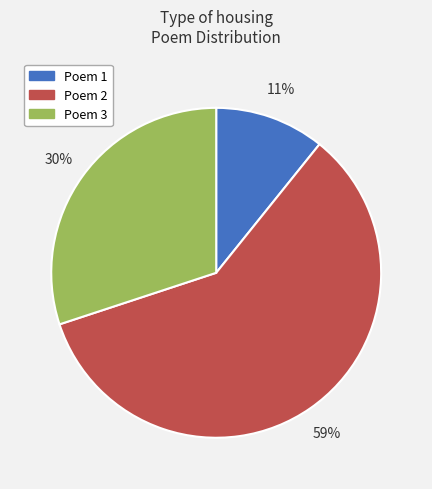

To the nearest percent, what percentage of the pie is Poem 2?

59%